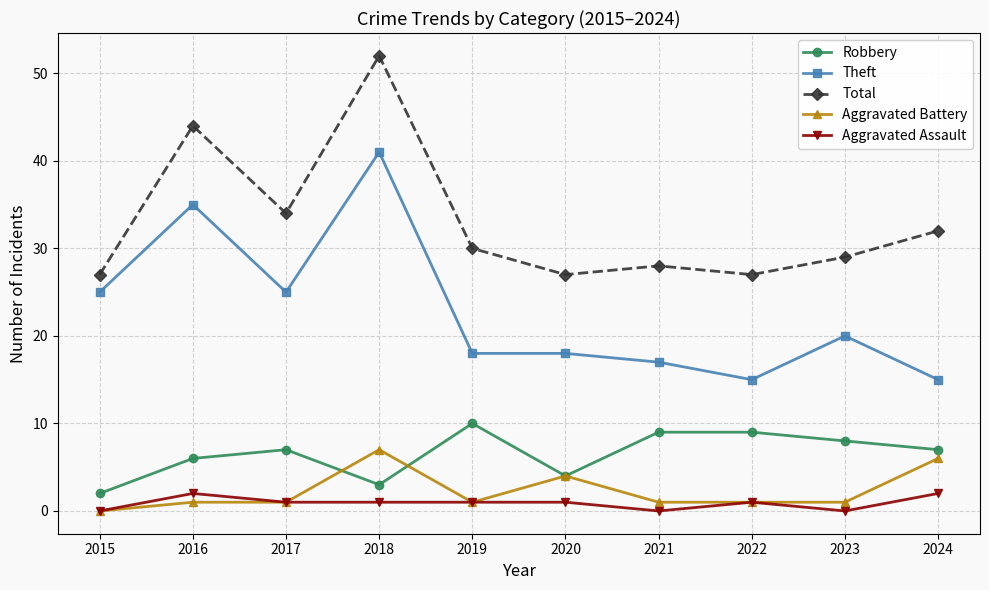

What is the lowest value of the Robbery series?

2